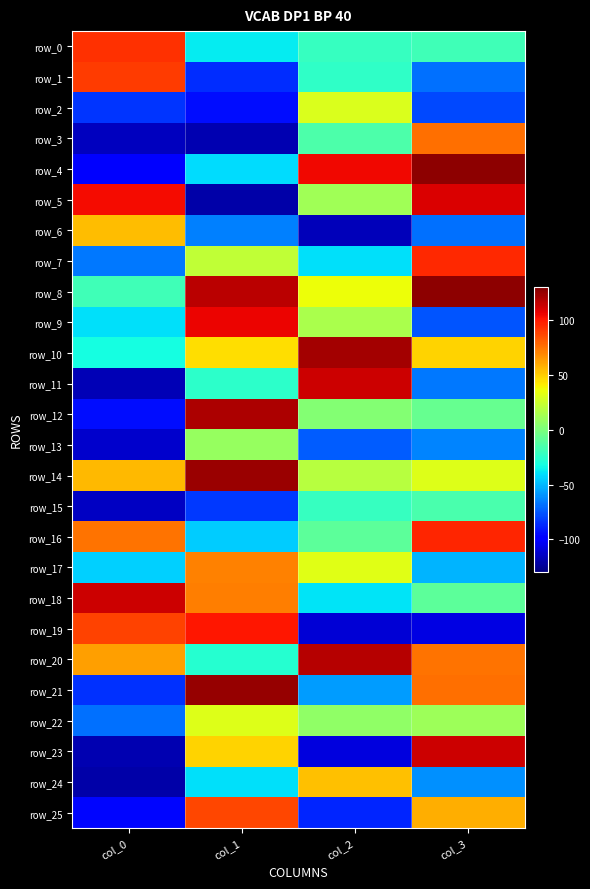

Between col_2 and col_3, which series saw the biggest shift?

row_23